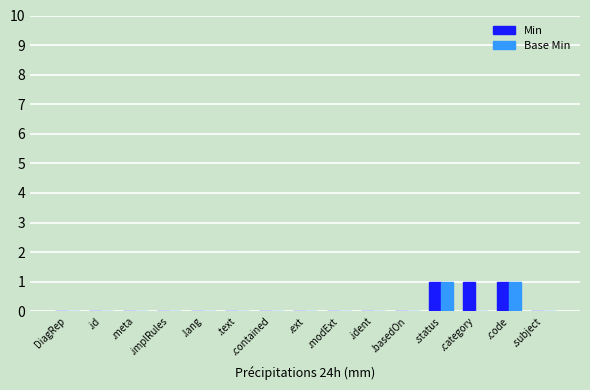

Is it true that Base Min equals 0 at DiagRep?

True